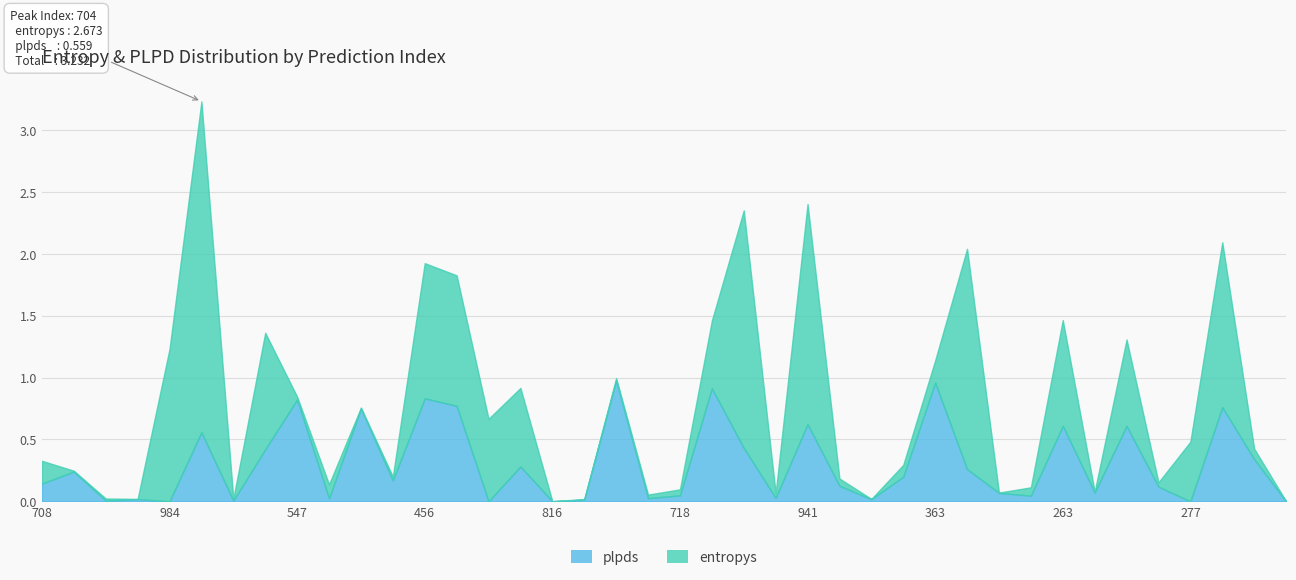

Read the plpds value at 263.

0.6